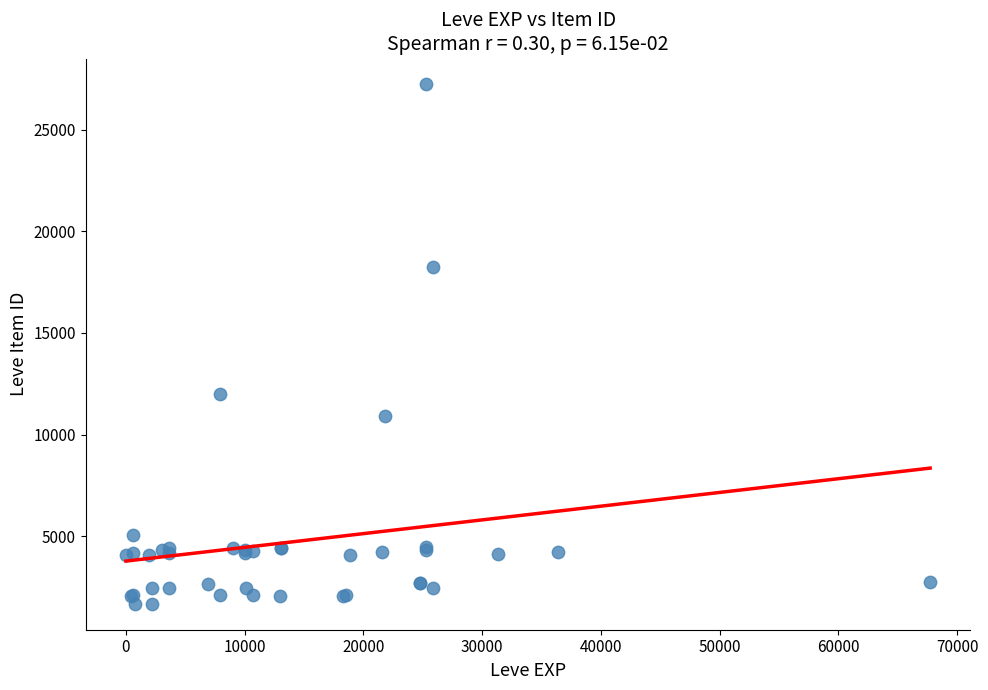

What Y value in the scatter plot is closest to 14448?

12018